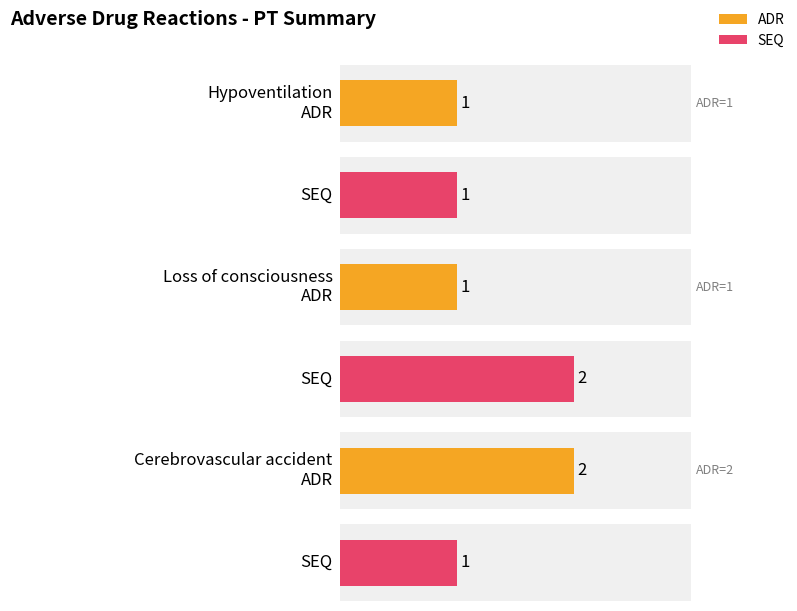

Reading left to right, extract all data points from this chart.

ADR: Hypoventilation=1	Loss of consciousness=1	Cerebrovascular accident=2
SEQ: Hypoventilation=1	Loss of consciousness=2	Cerebrovascular accident=1